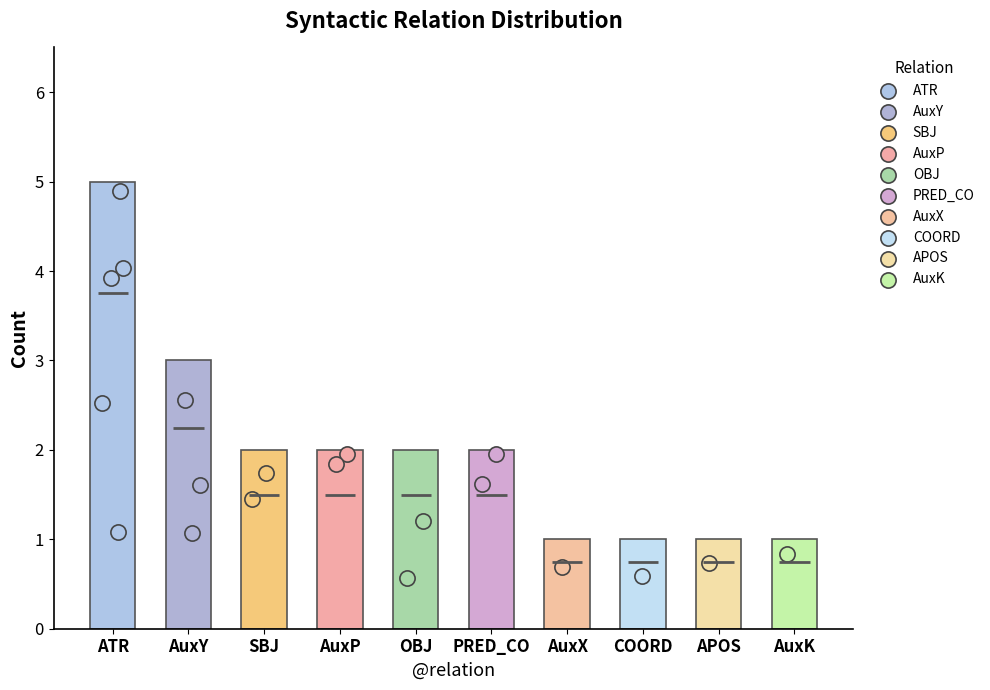

Approximately how many times larger is the value at AuxP compared to SBJ?

1.0